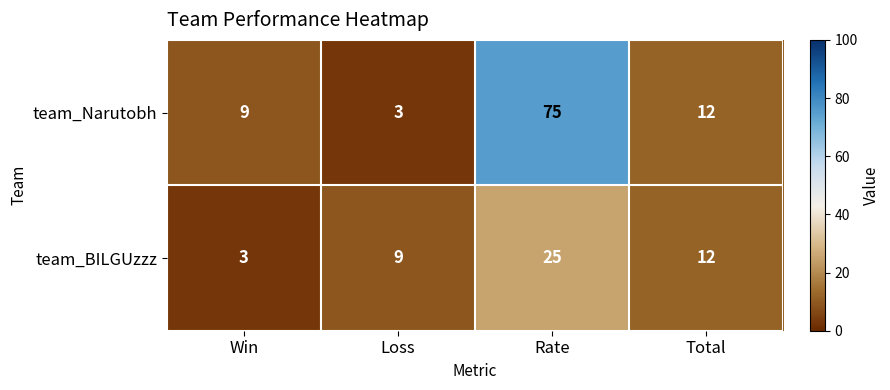

What is the smallest value displayed?

3